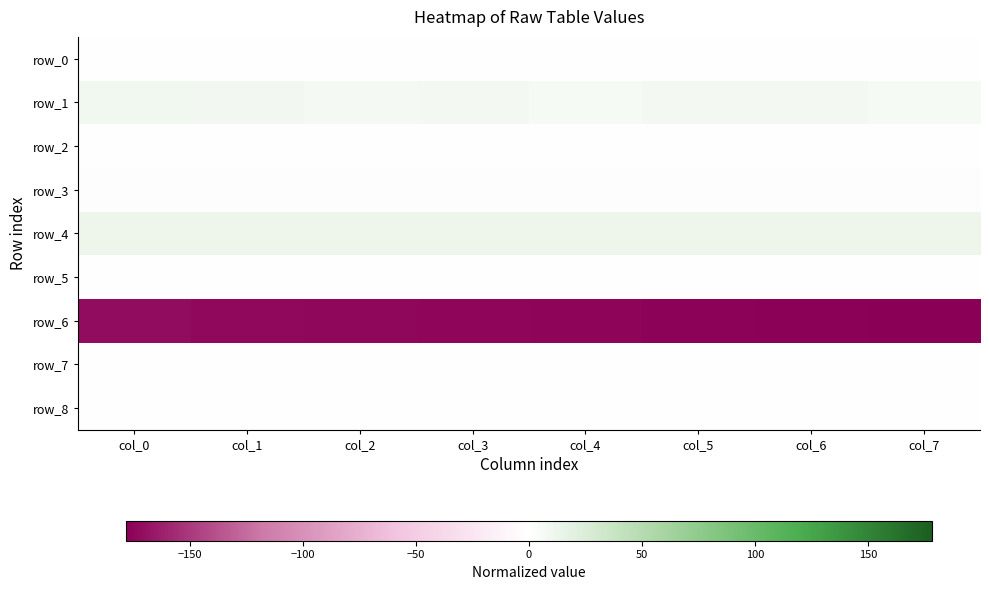

What is the approximate value of row_0 at col_0?

0.4